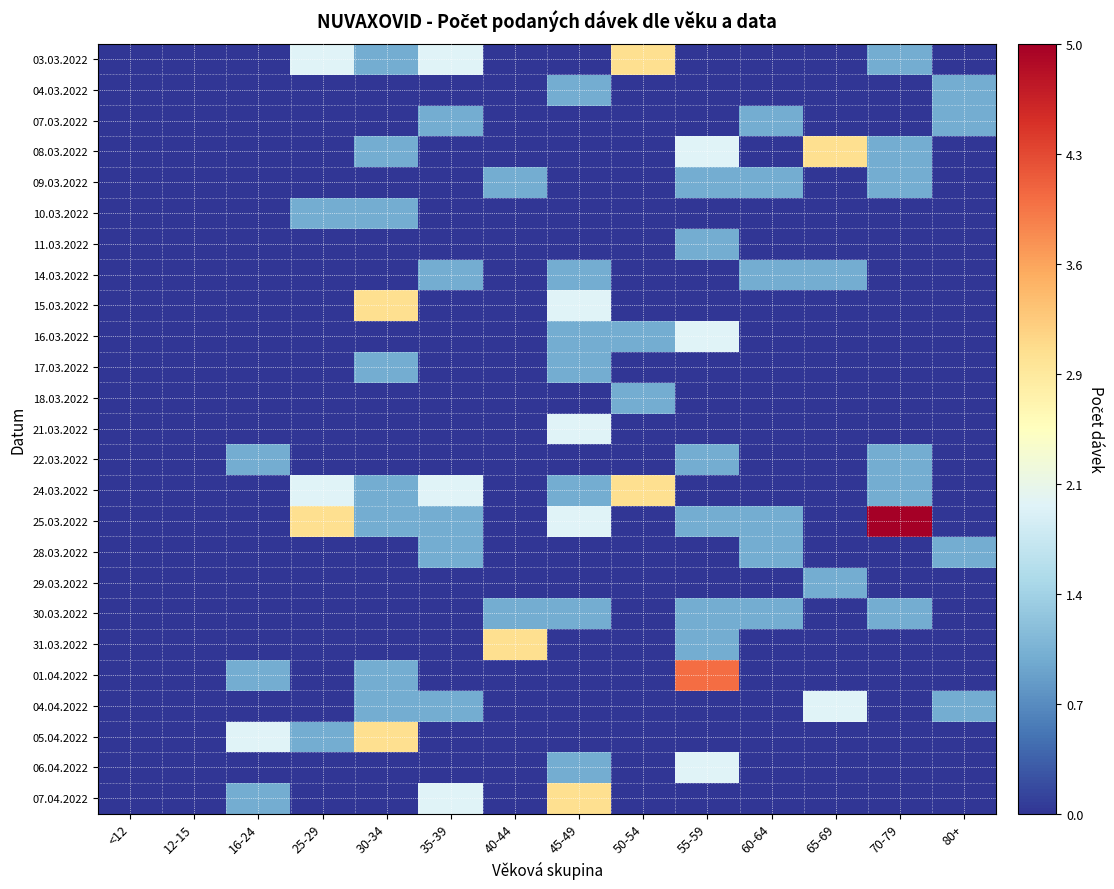

Which series has the largest range (max minus min)?

25.03.2022